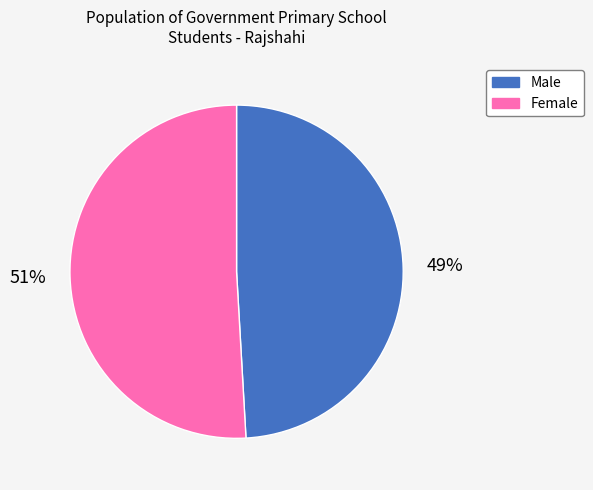

Is there a majority slice in this chart?

Yes